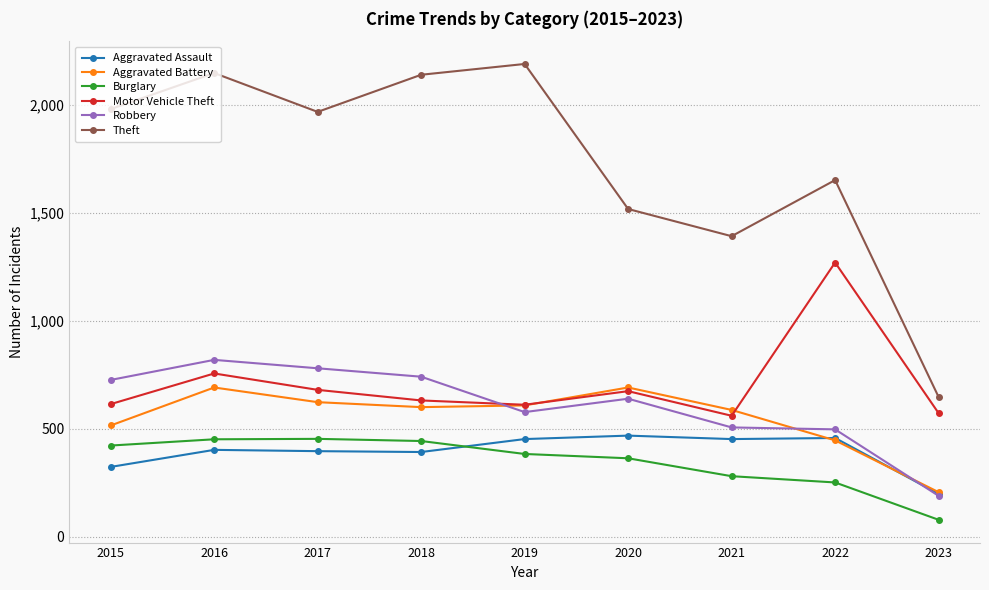

What is the difference between the maximum and minimum values in the Aggravated Assault series?

270